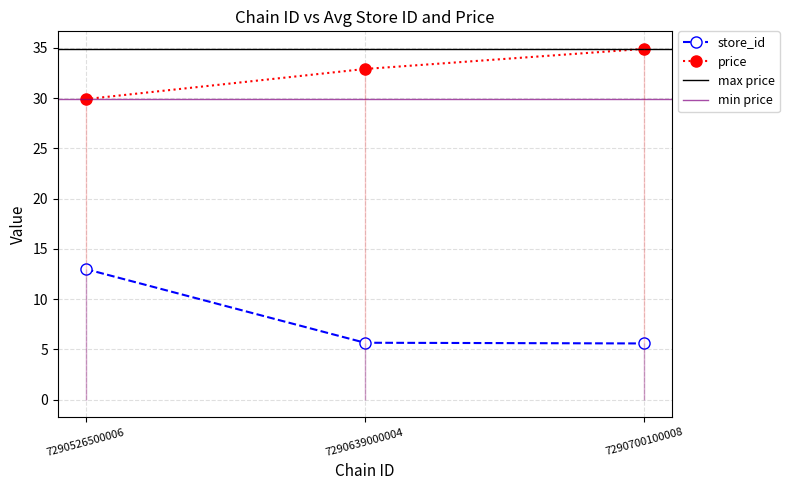

What is the lowest value of the price series?

29.9